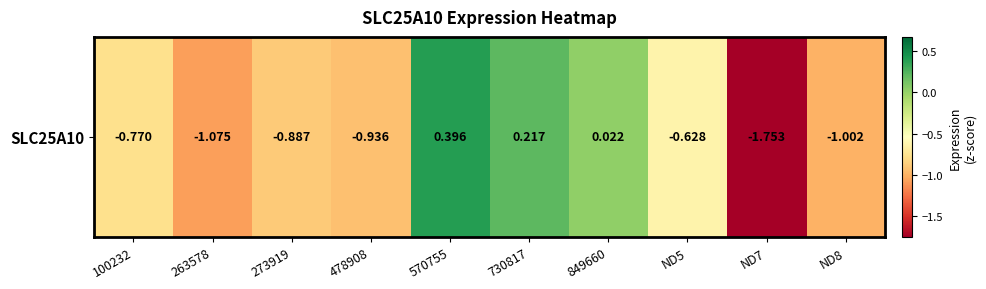

How many data points are above 0?

3